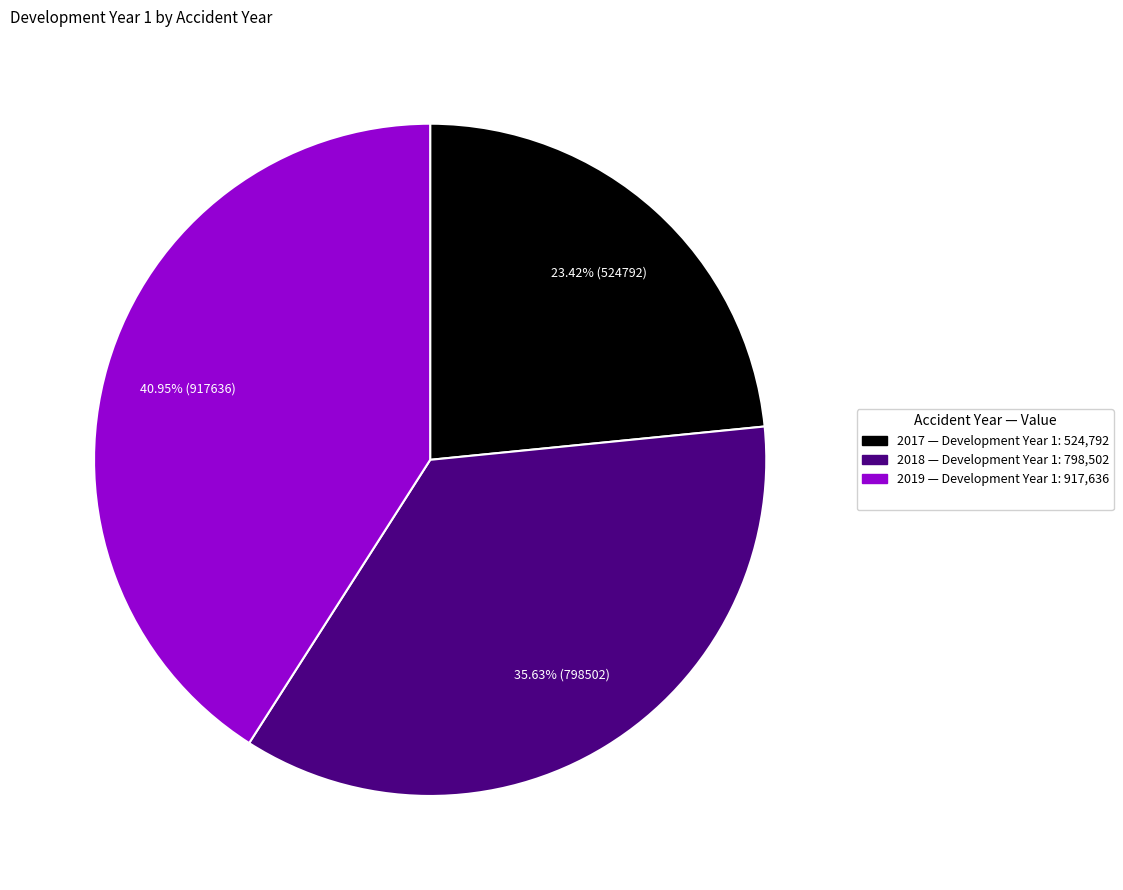

Count the number of slices in the pie.

3